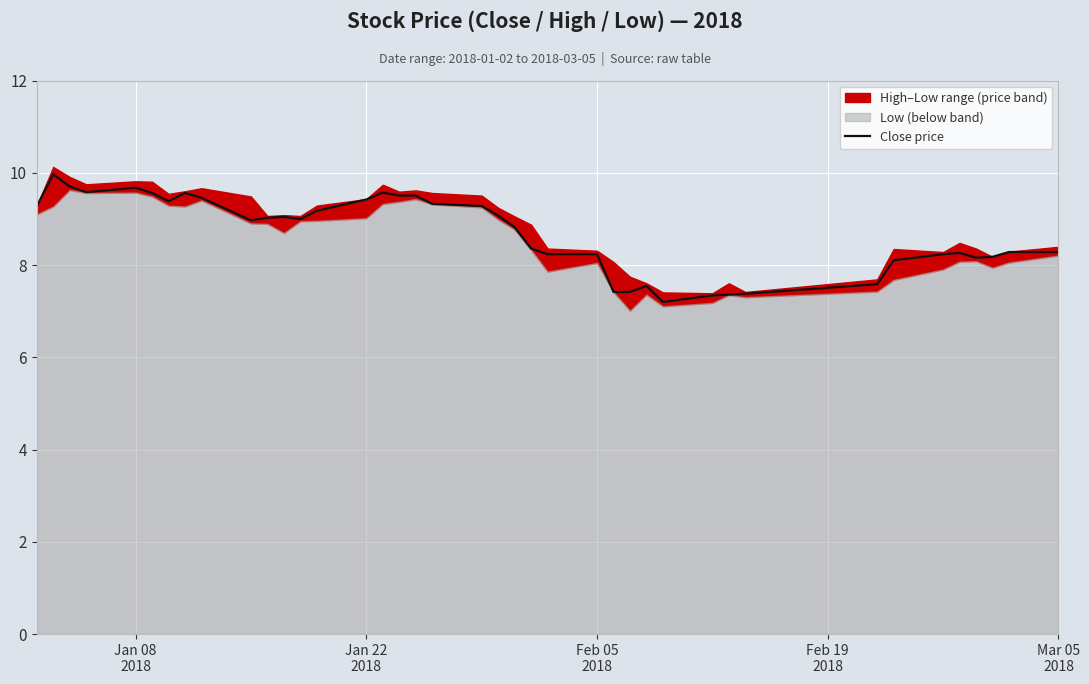

What is the difference between the maximum and minimum values?

2.8